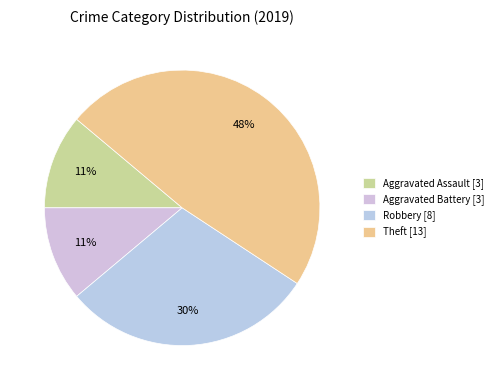

To the nearest percent, what is the difference between the largest and smallest slice percentages?

37%